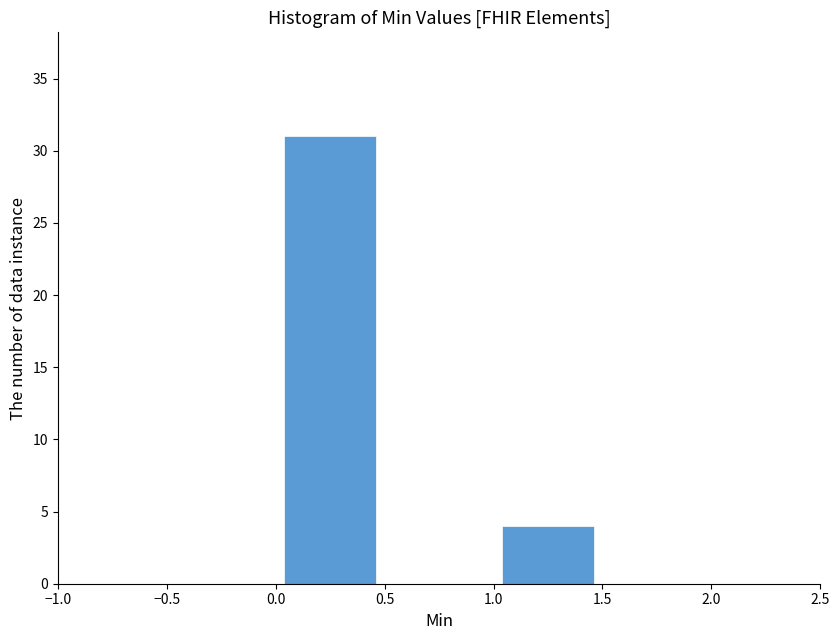

Reading left to right, transcribe this chart: for each bar, give the range it covers on the x-axis and its height. The values are not printed on the chart, so give them approximately, as read against the axis.

-0.5 to 0.0: 0
0.0 to 0.5: 31
0.5 to 1.0: 0
1.0 to 1.5: 4
1.5 to 2.0: 0